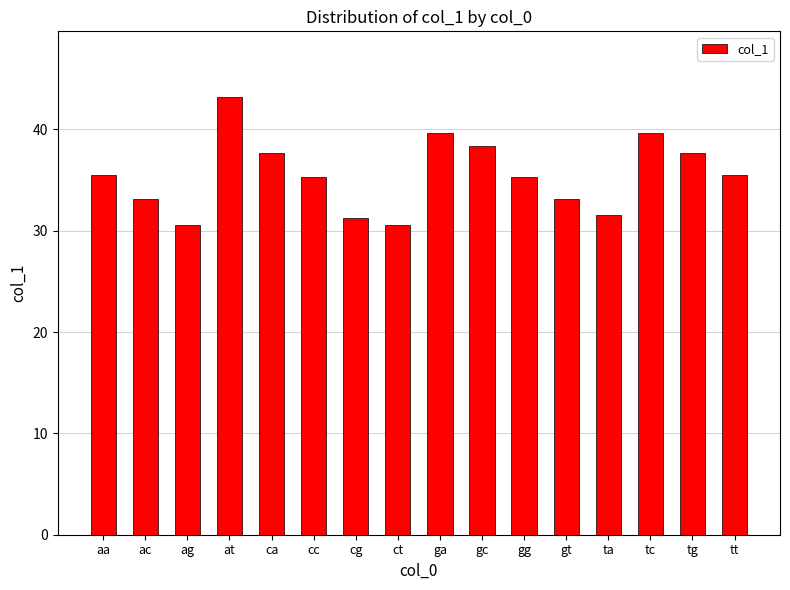

What is the sum of all values?

568.1